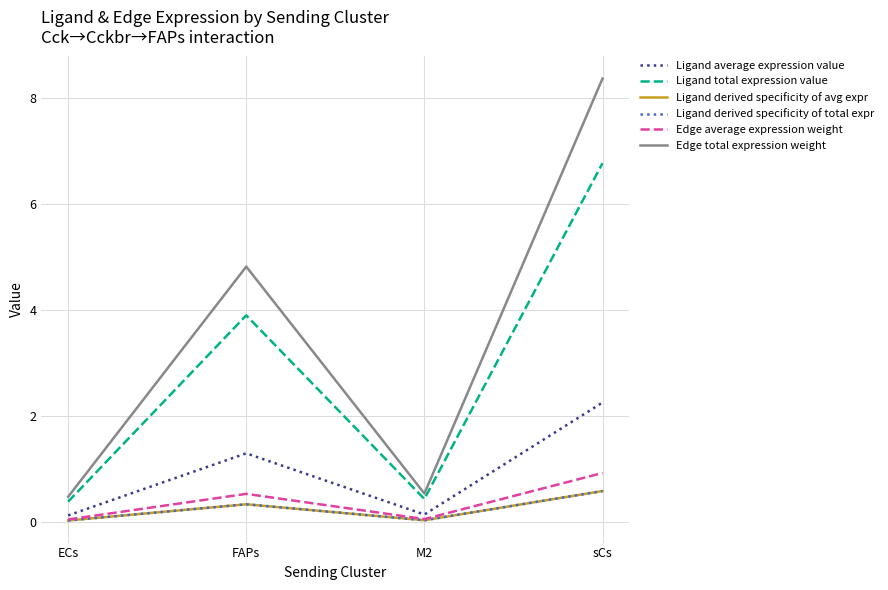

Is this an area chart (filled region under the line)?

No